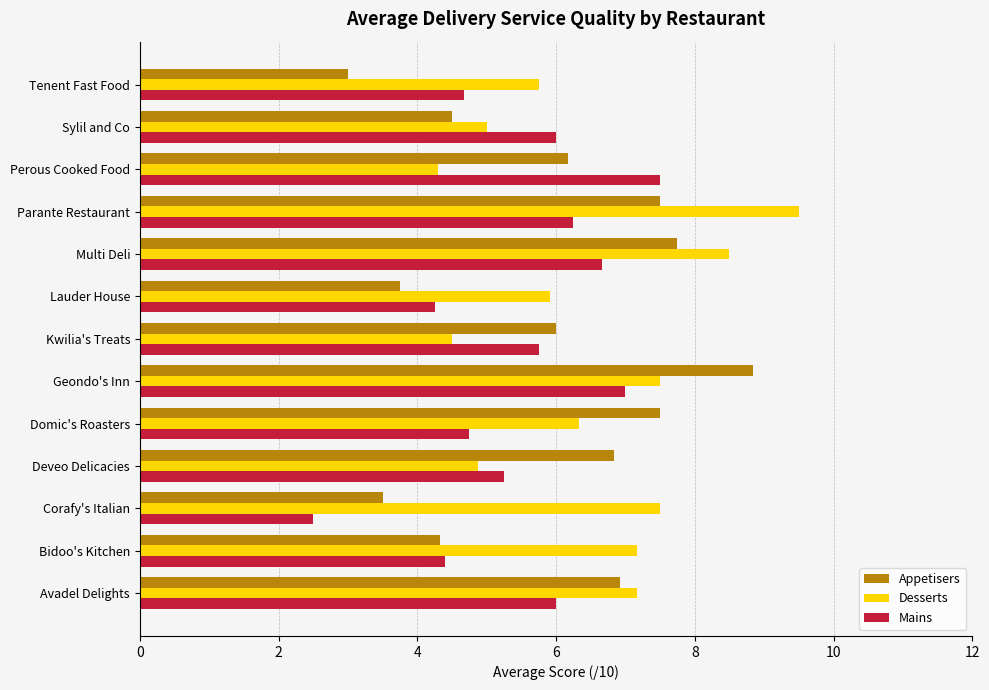

What is the total value across all series at Deveo Delicacies?

17.0